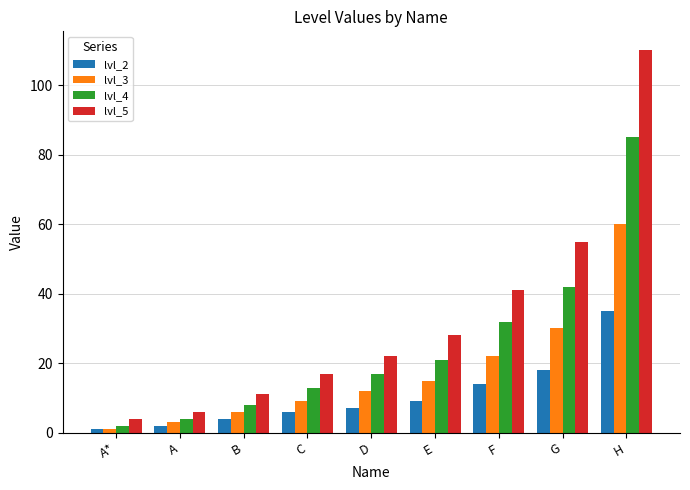

Which category has the lowest value across all series?

A*